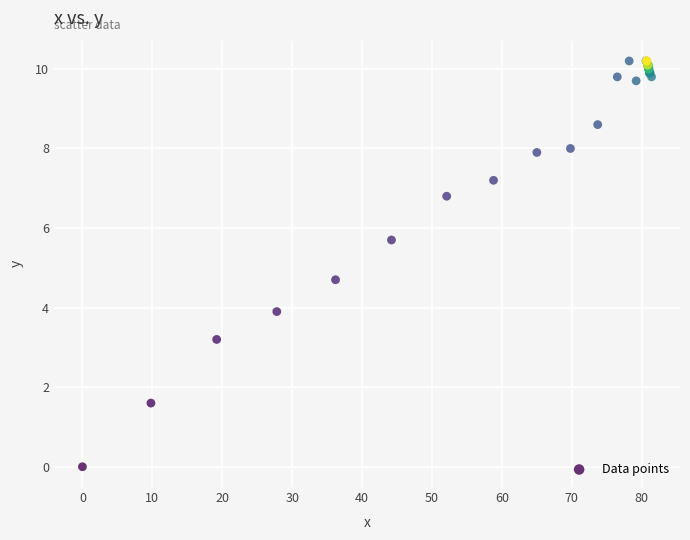

What Y value in the scatter plot is closest to 5?

4.7